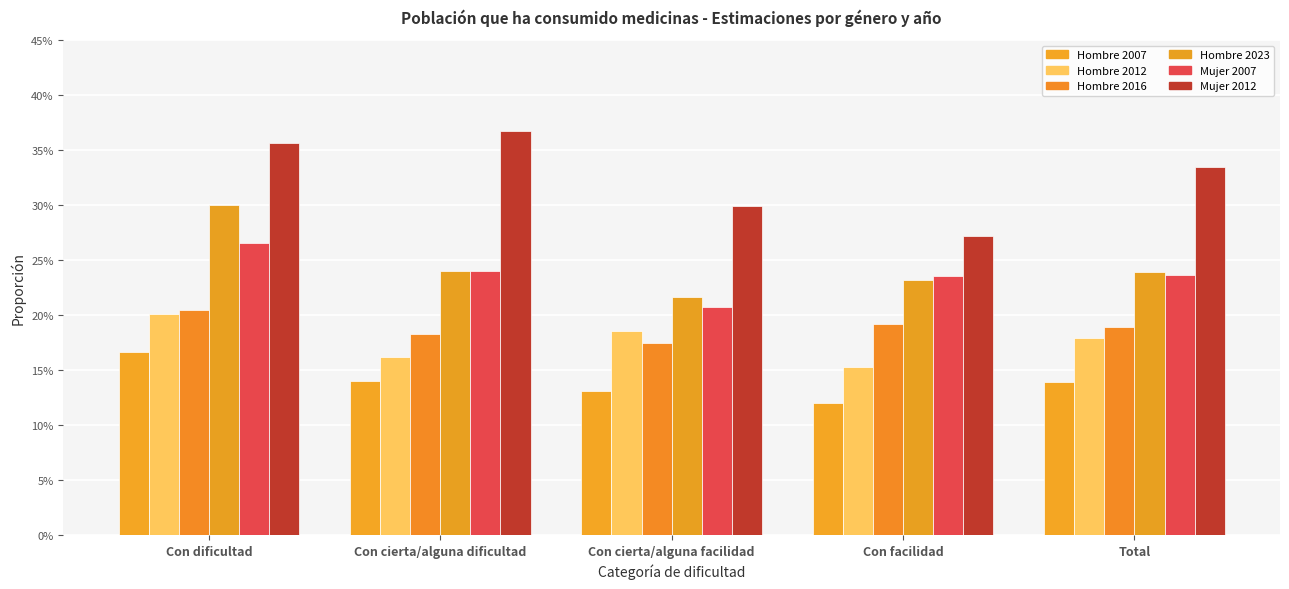

Does the chart contain stacked bars?

No